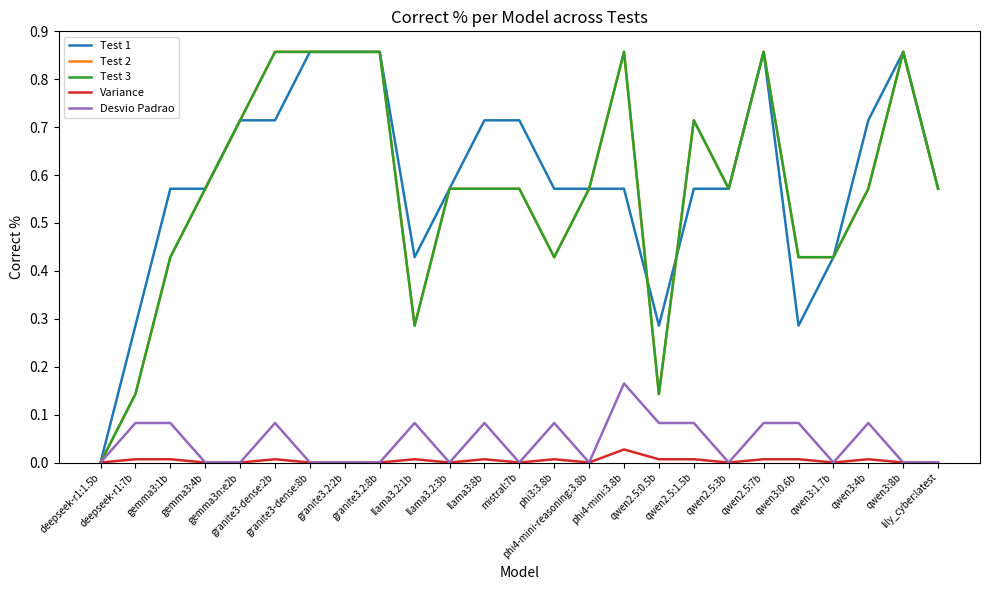

Between llama3.2:1b and qwen3:4b, which series saw the biggest shift?

Test 1